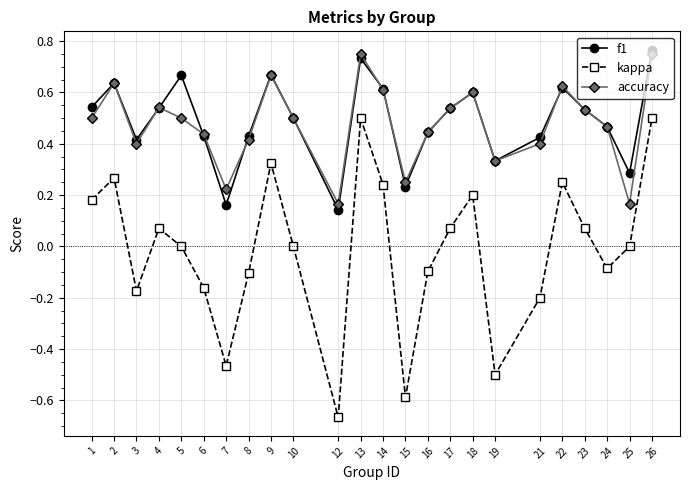

At which category does accuracy reach its first local peak?

2